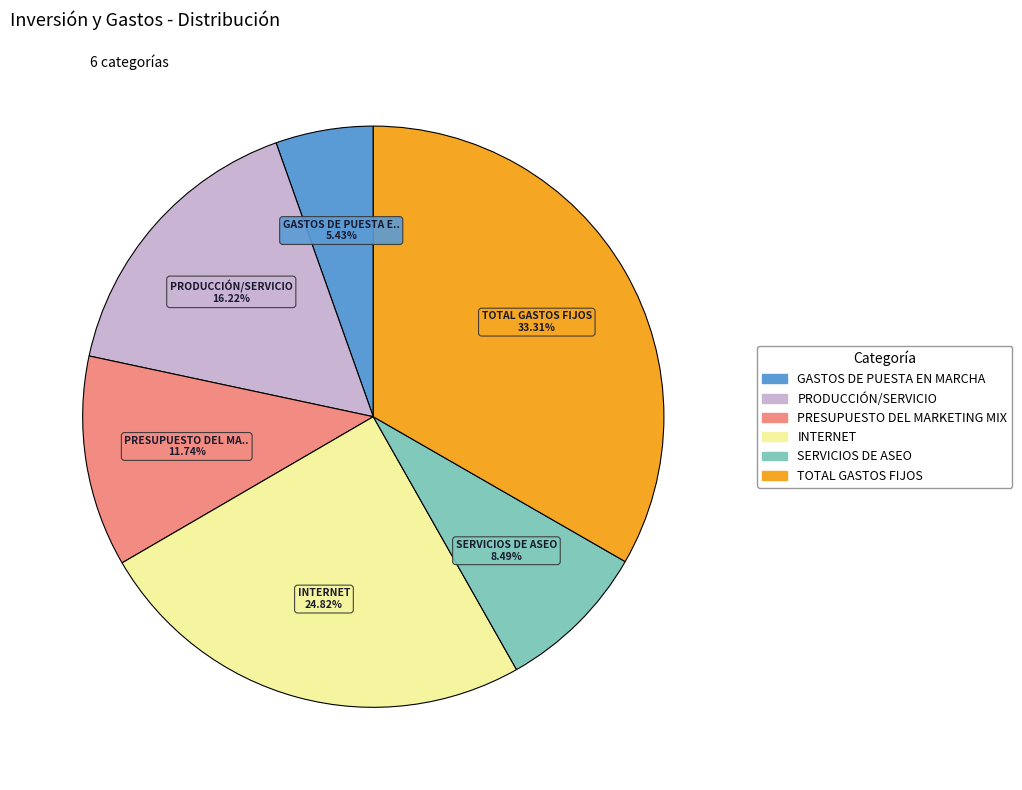

True or false: TOTAL GASTOS FIJOS accounts for 43% of the total.

False